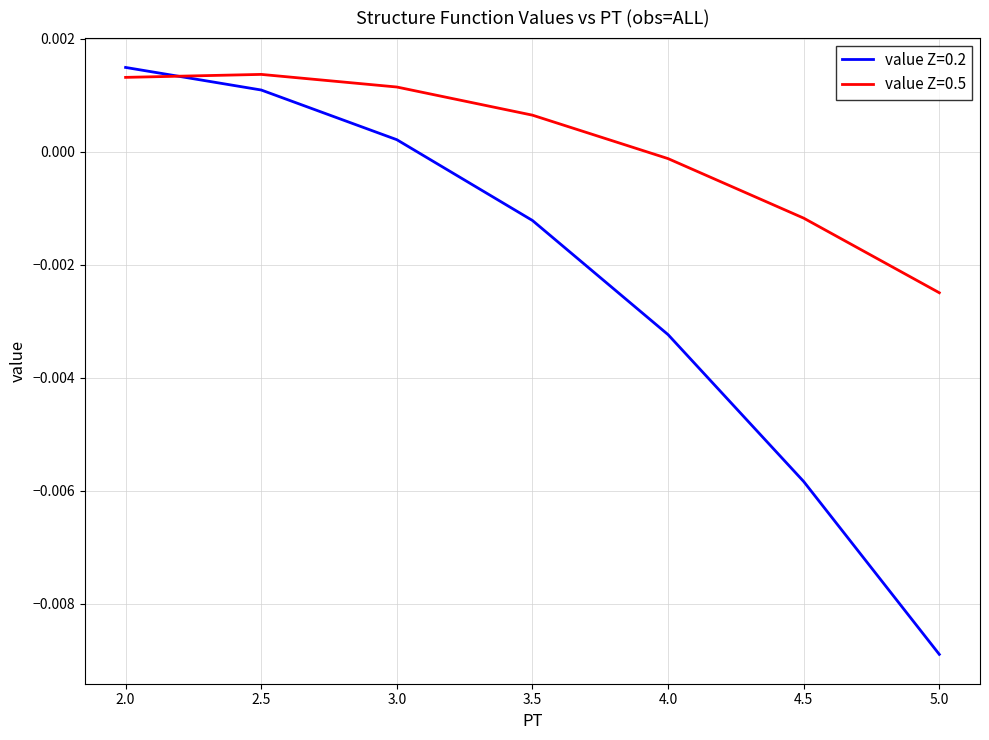

Between which two adjacent categories do value Z=0.2 and value Z=0.5 first intersect?

2.0 and 2.5